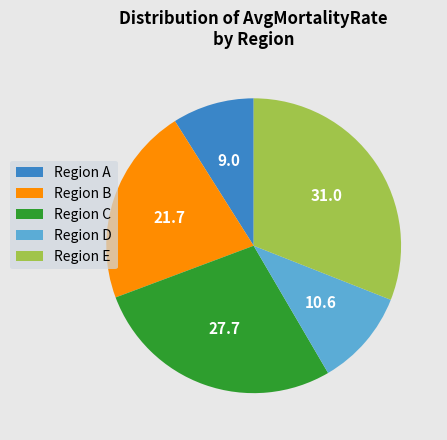

Is there any slice that represents more than half of the pie?

No